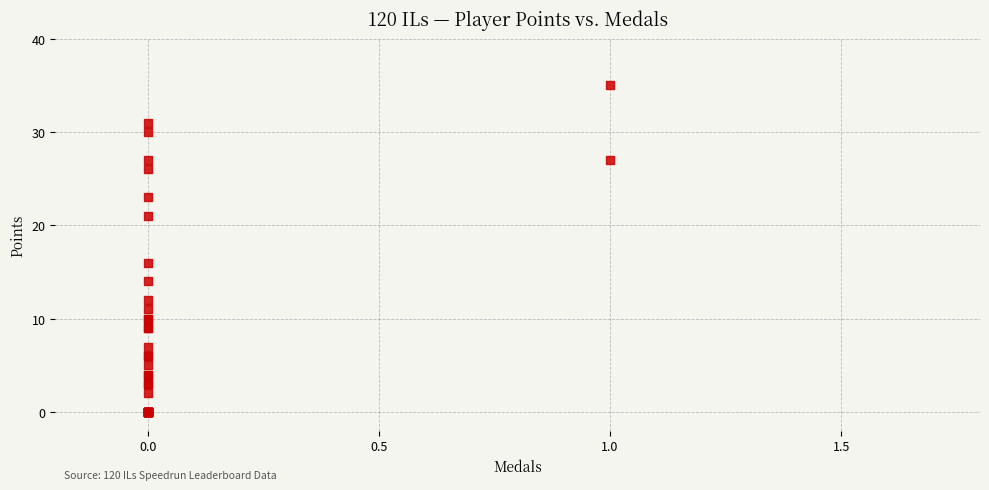

What Y value in the scatter plot is closest to 17?

16